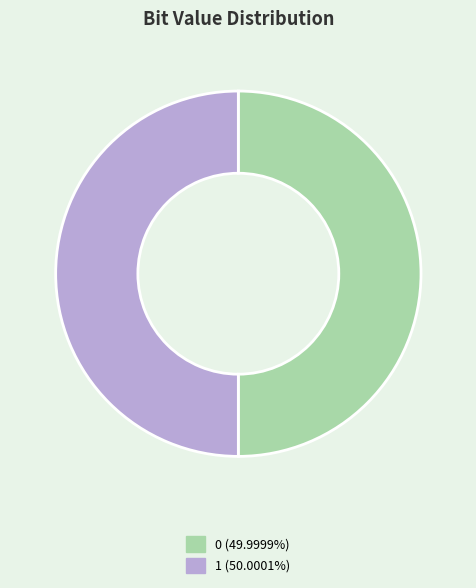

How many slices are in this pie chart?

2